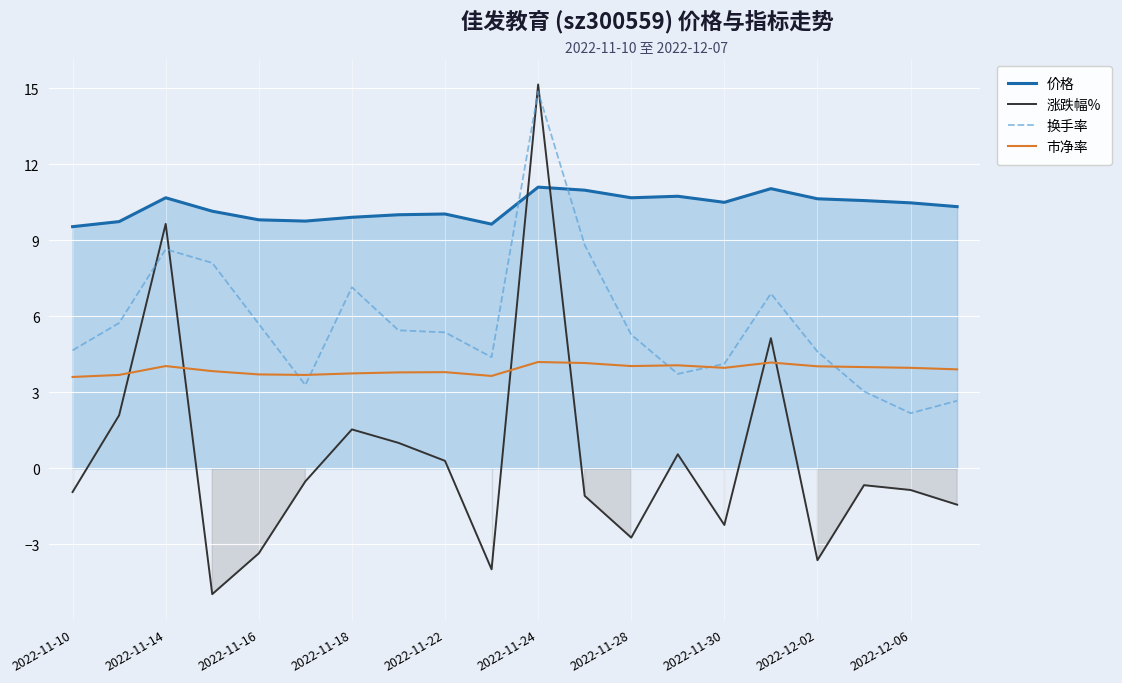

How many lines are shown in the chart?

4